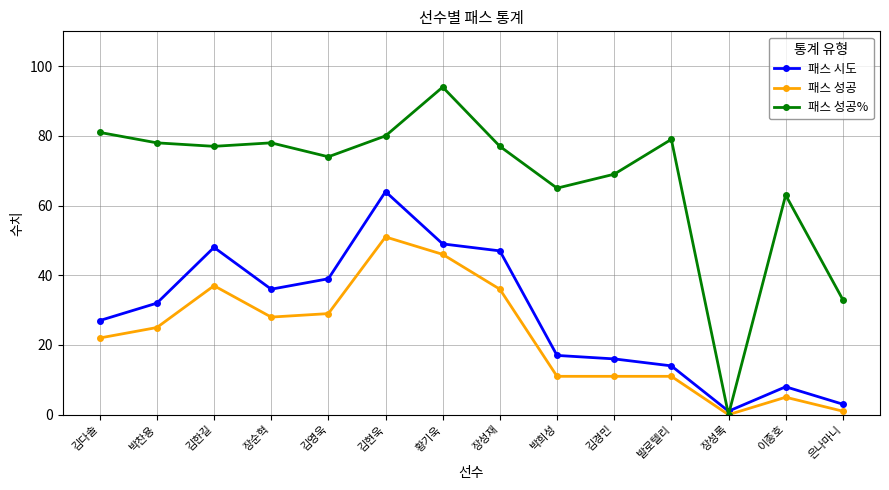

True or false: 패스 시도 and 패스 성공 intersect in this chart.

False